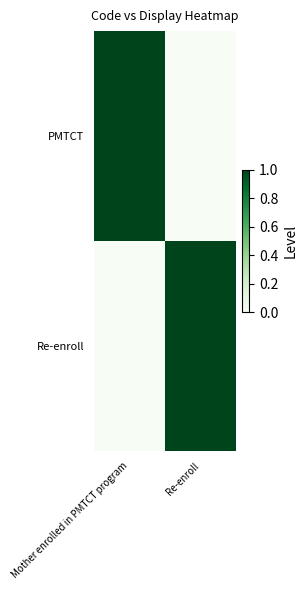

What is the difference between the highest and lowest values at Re-enroll?

1